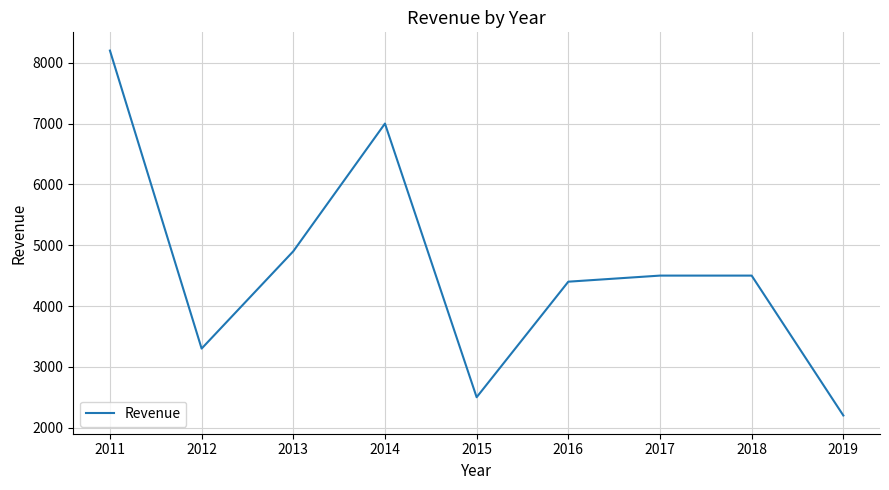

At which category does the chart reach its minimum across all series?

2019